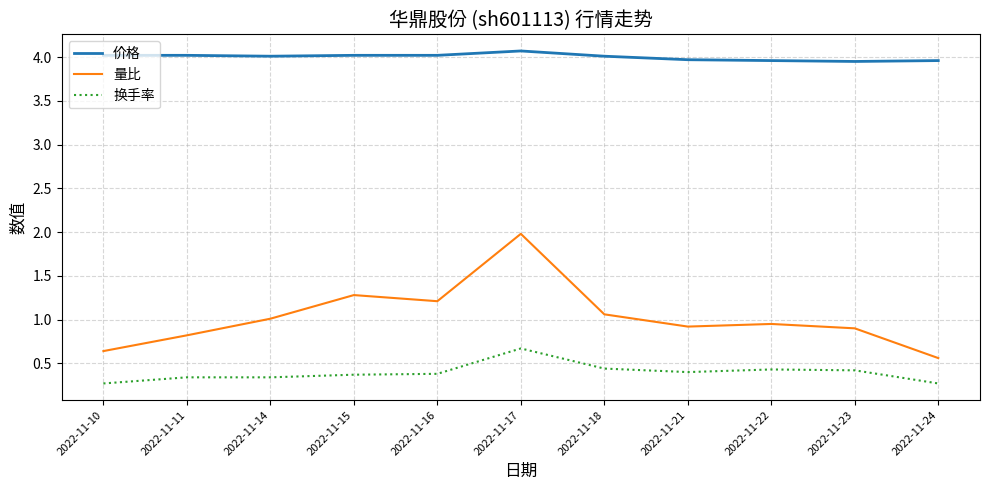

What is the approximate value of 量比 at 2022-11-15?

1.3